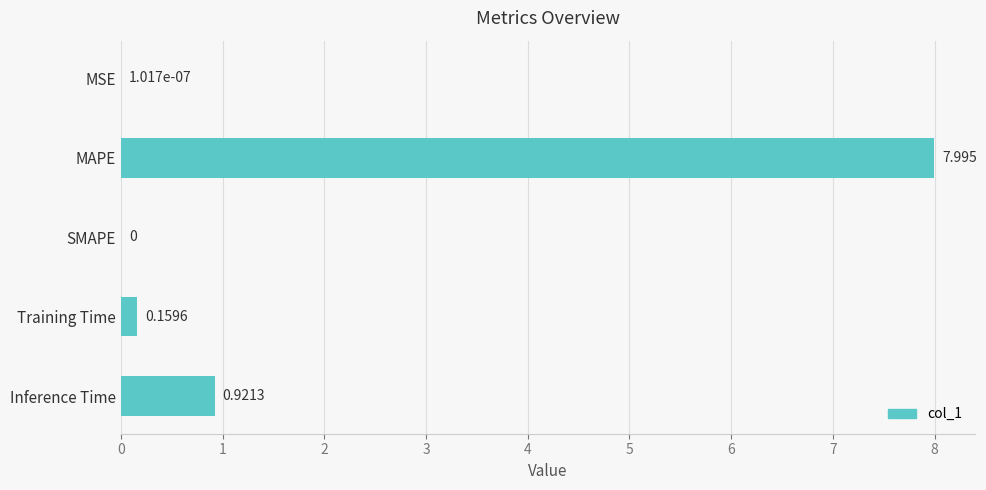

Which has a higher value, SMAPE or Inference Time?

Inference Time